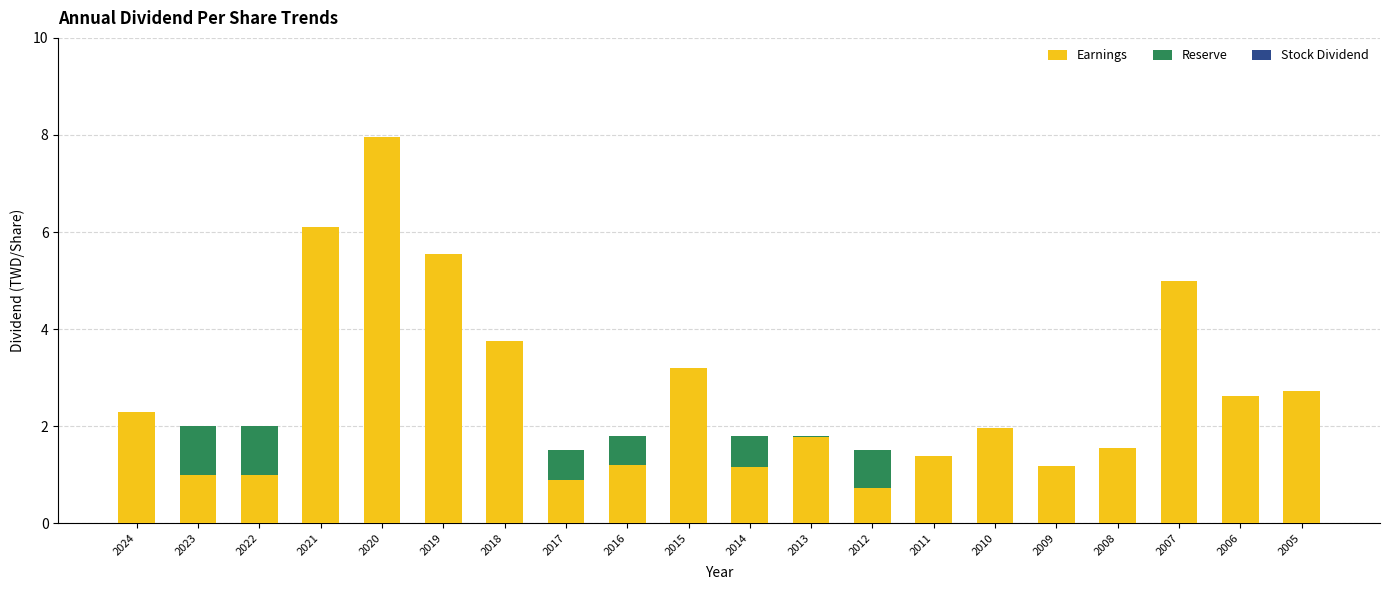

The value of Earnings at 2006 is 2.6. True or false?

True